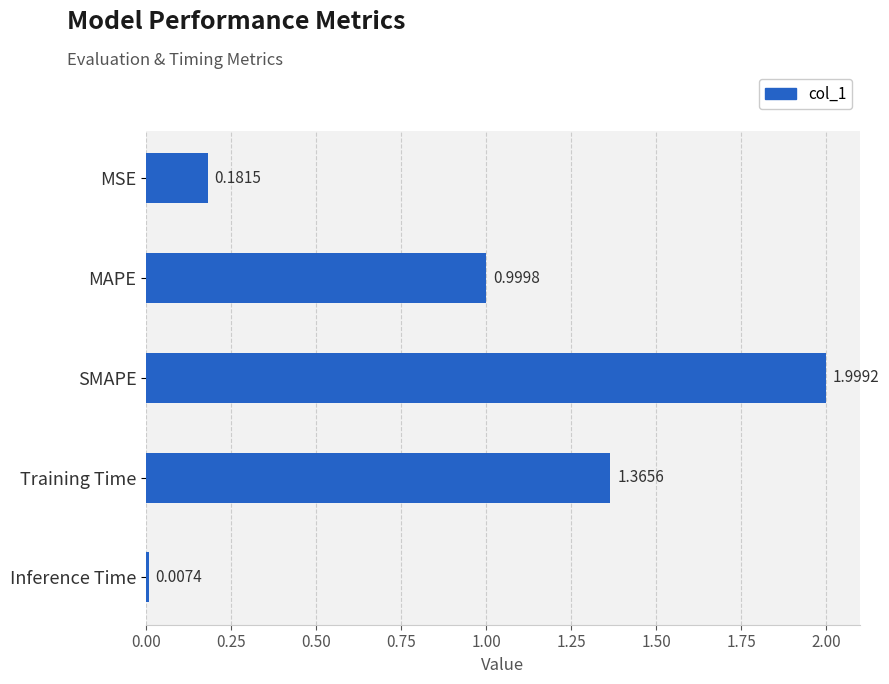

At which label is the value closest to 1?

MAPE